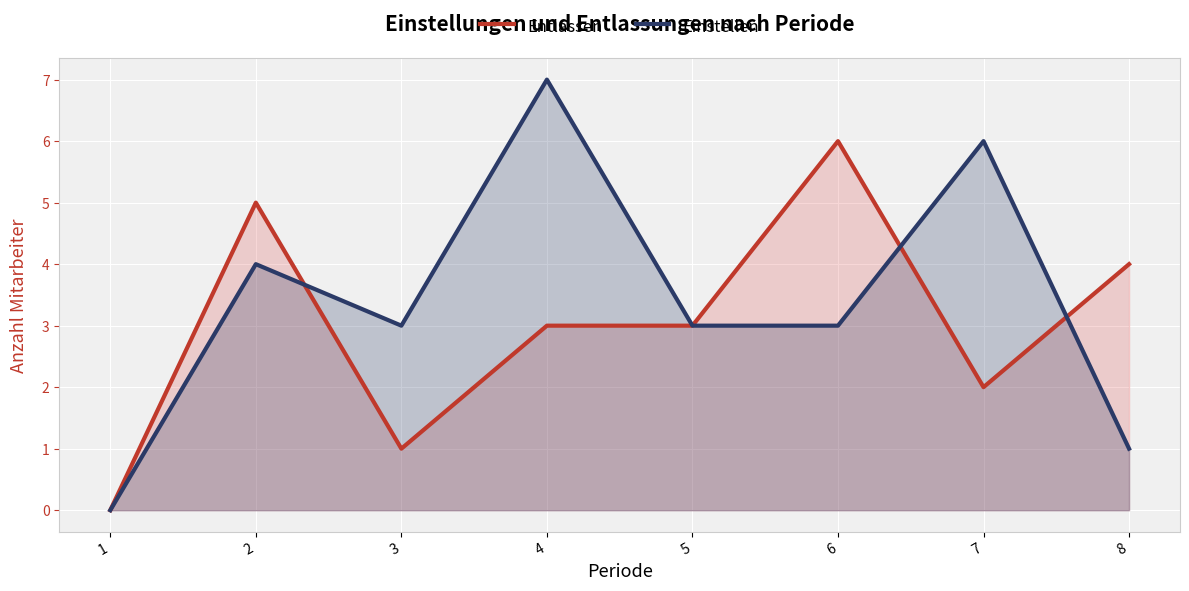

How many values in the Entlassen series are below 3?

3